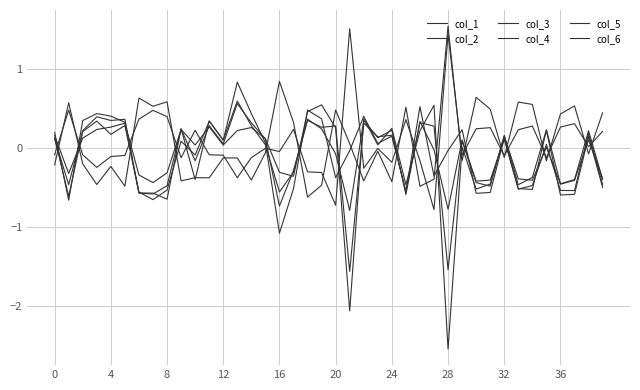

Does the chart have visible grid lines?

Yes